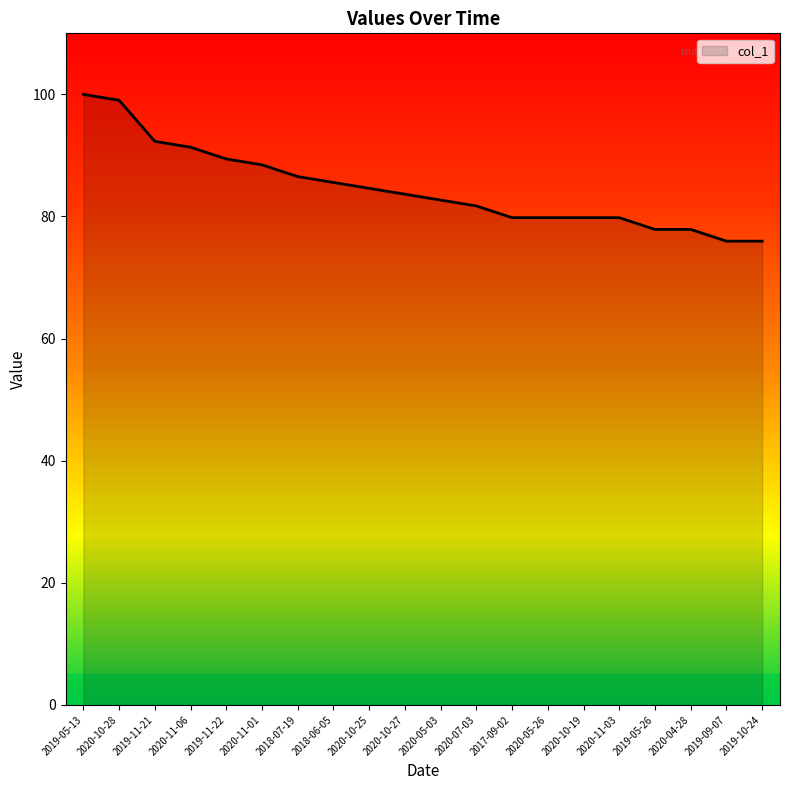

What is the sum of the values at 2019-09-07 and 2020-05-03?

158.7